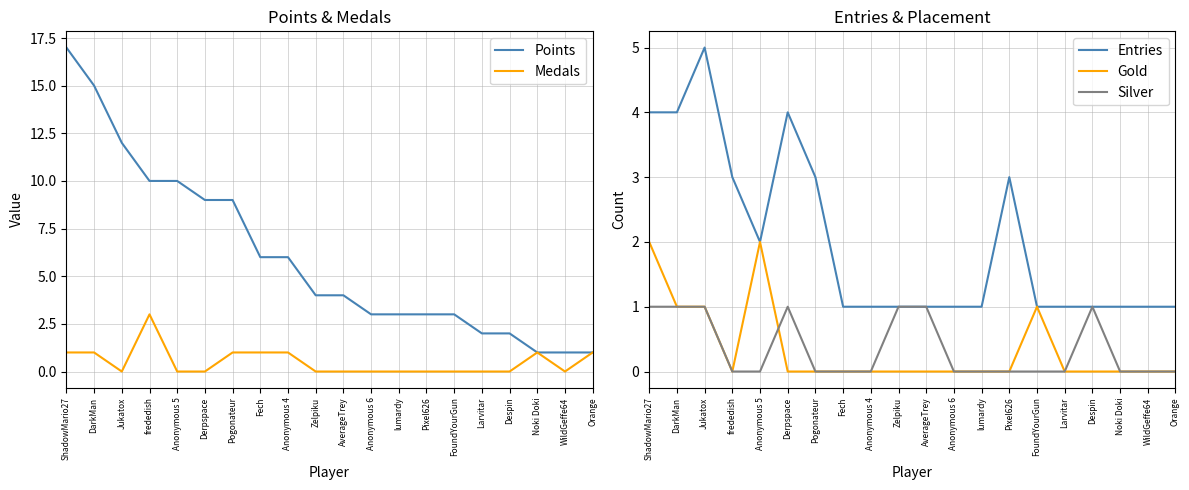

Which series has the widest spread of values?

Points